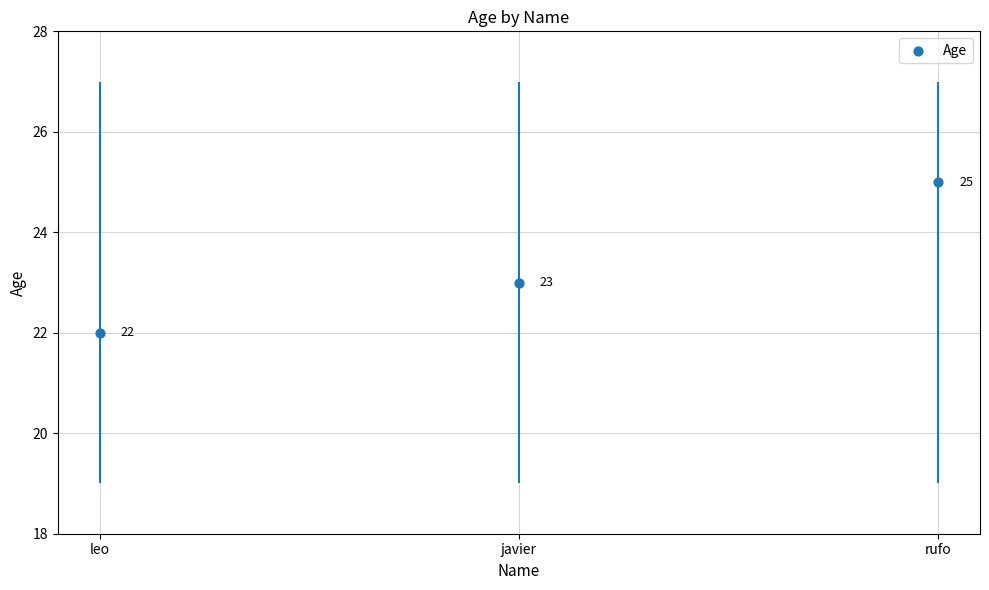

What is the ratio of the value at leo to the value at javier?

1.0